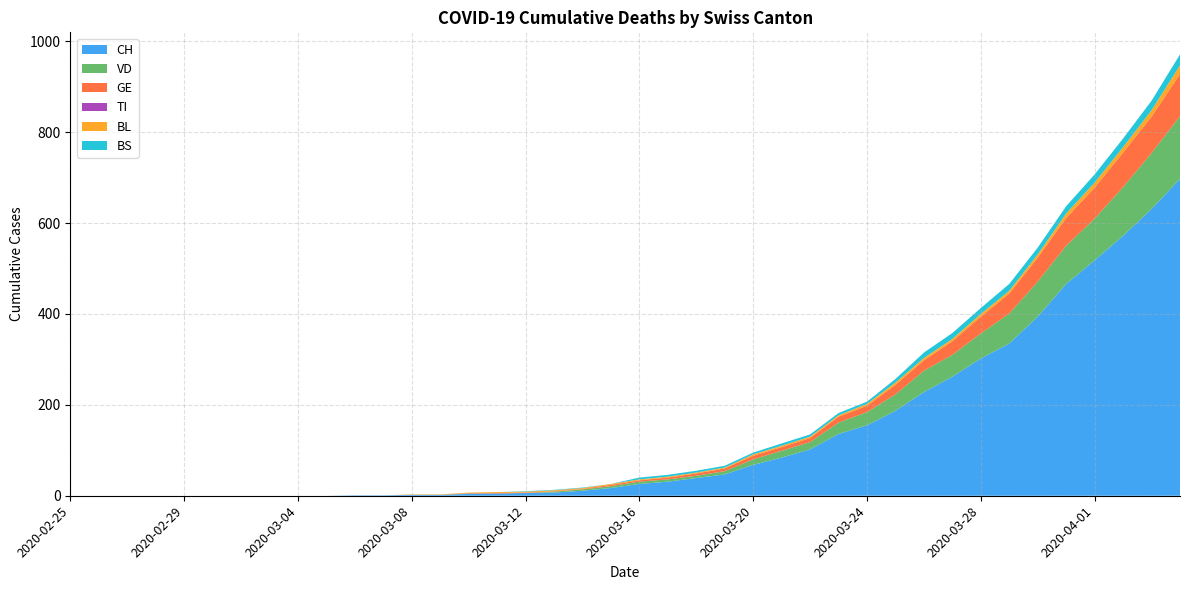

Reading left to right, what are all the values shown in this chart?

CH: 0	0	0	0	0	0	0	0	0	0	1	1	2	2	4	5	6	7	11	17	26	31	39	47	68	84	102	136	155	187	228	262	302	335	394	466	518	572	631	697
VD: 0	0	0	0	0	0	0	0	0	0	0	0	0	0	1	0	0	2	3	4	5	5	5	7	12	15	16	25	29	36	47	48	55	66	77	84	92	107	123	138
GE: 0	0	0	0	0	0	0	0	0	0	0	0	0	0	1	1	1	1	1	3	3	4	5	6	8	8	9	13	14	21	23	30	37	44	53	61	68	76	80	93
TI: 0	0	0	0	0	0	0	0	0	0	0	0	0	0	0	0	0	0	0	0	0	0	0	0	0	0	0	0	0	0	0	0	0	0	0	0	0	0	0	0
BL: 0	0	0	0	0	0	0	0	0	0	0	0	1	1	1	2	2	2	2	2	2	2	2	2	3	3	3	3	4	5	5	5	6	6	7	10	11	12	14	19
BS: 0	0	0	0	0	0	0	0	0	0	0	0	0	0	0	0	1	1	1	0	4	4	4	4	4	5	5	5	5	8	12	13	13	15	15	16	18	19	21	24